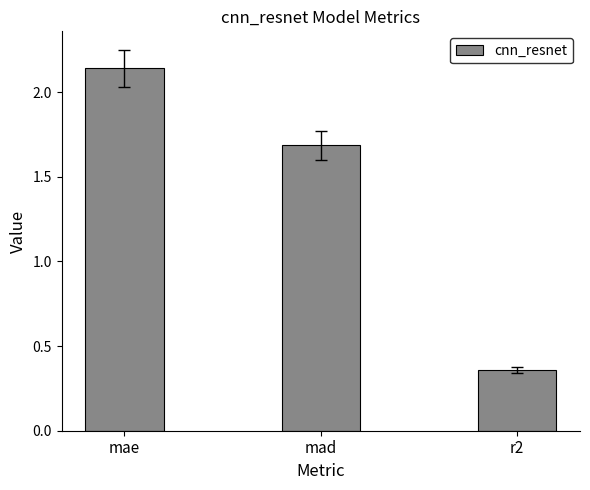

Which has a higher value, mae or mad?

mae